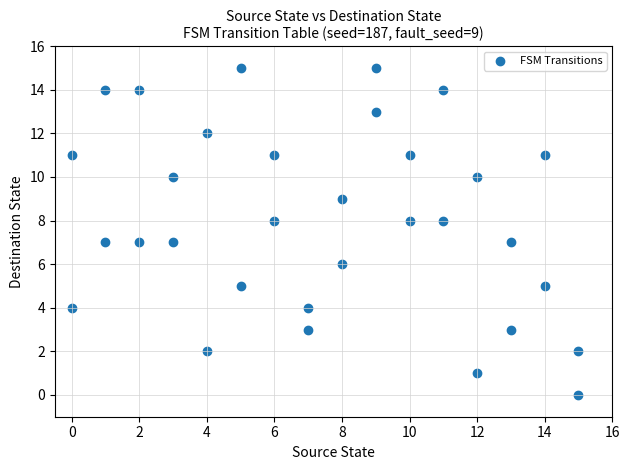

What is the range of X values (max minus min)?

15